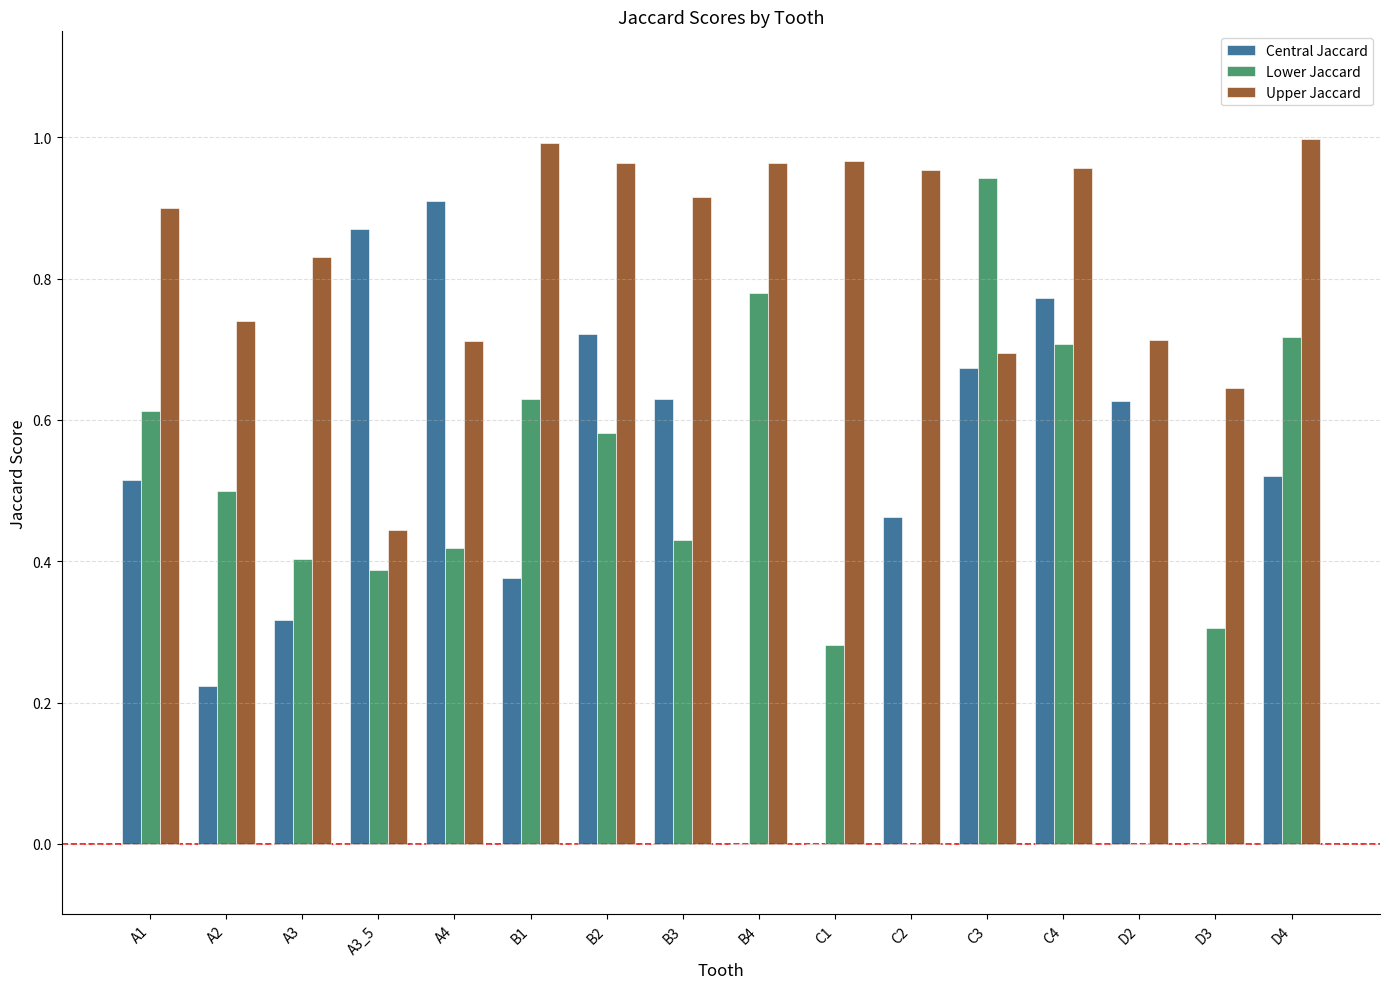

Is the value of Lower Jaccard at A4 greater than the value of Upper Jaccard at A1?

No